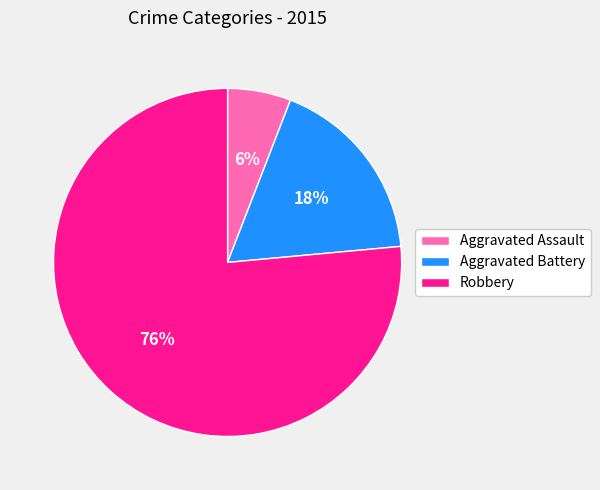

Combined, do Robbery and Aggravated Assault account for over 50%?

Yes